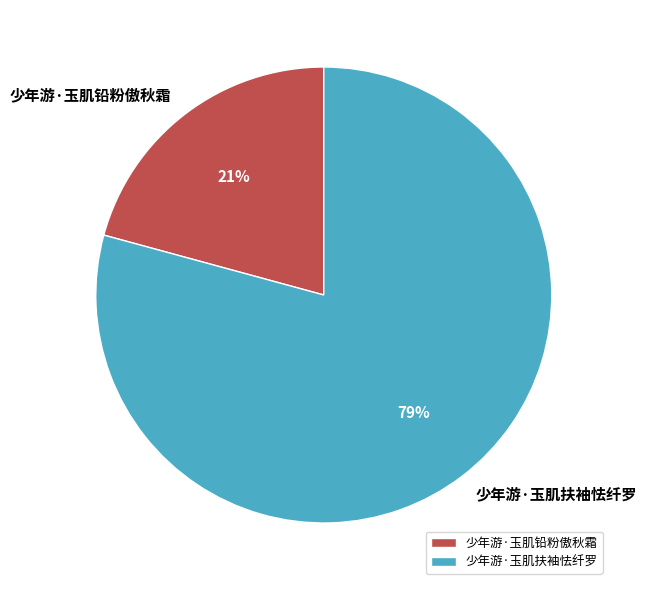

Rank the categories by value from highest to lowest.

少年游·玉肌扶袖怯纤罗, 少年游·玉肌铅粉傲秋霜